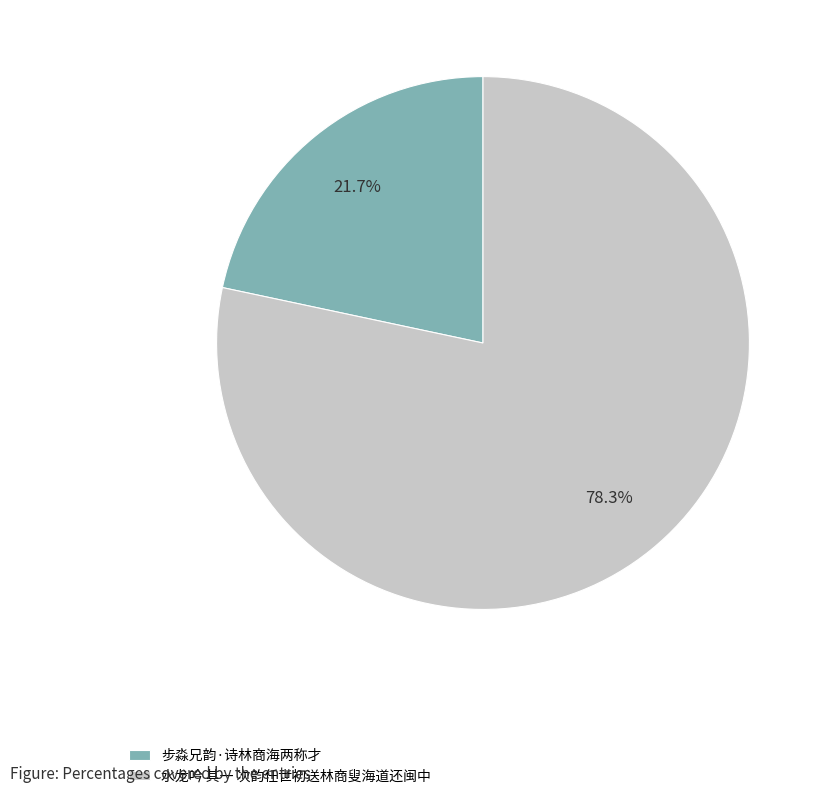

To the nearest percent, what is the combined percentage of 水龙吟 其一 次韵任世初送林商叟海道还闽中 and 步淼兄韵·诗林商海两称才?

100%